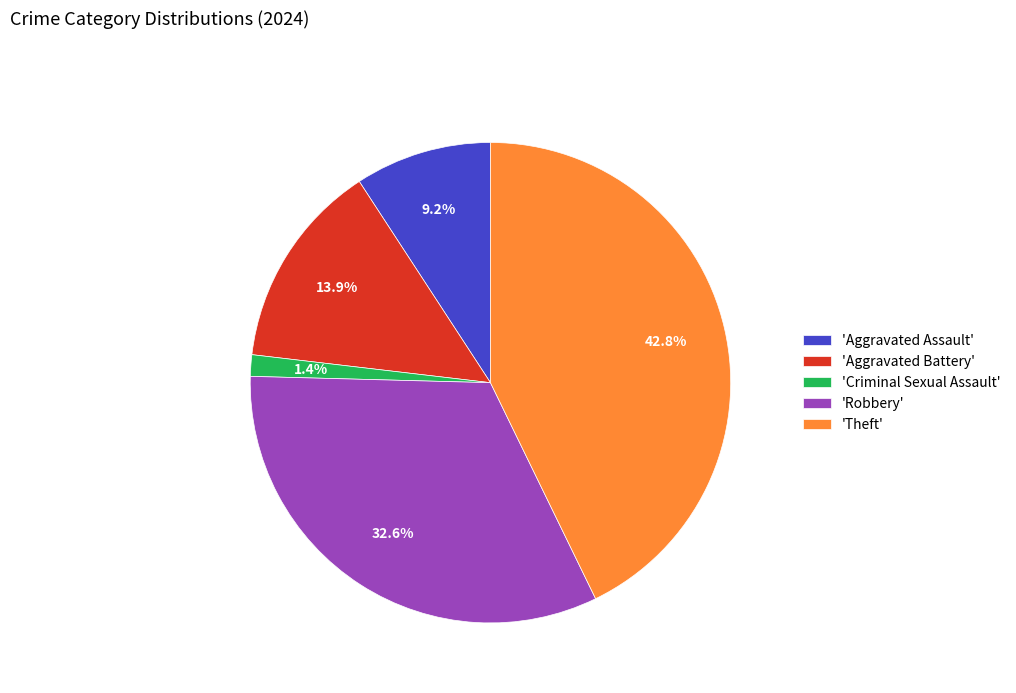

Is the sum of 'Theft' and 'Aggravated Assault' greater than half?

Yes